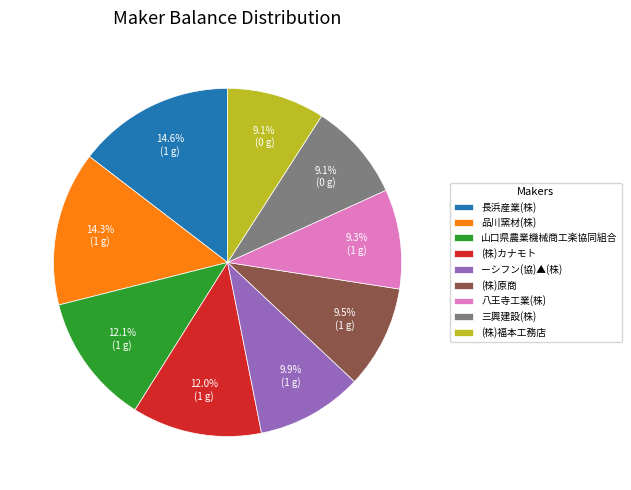

Is there any slice that represents more than half of the pie?

No